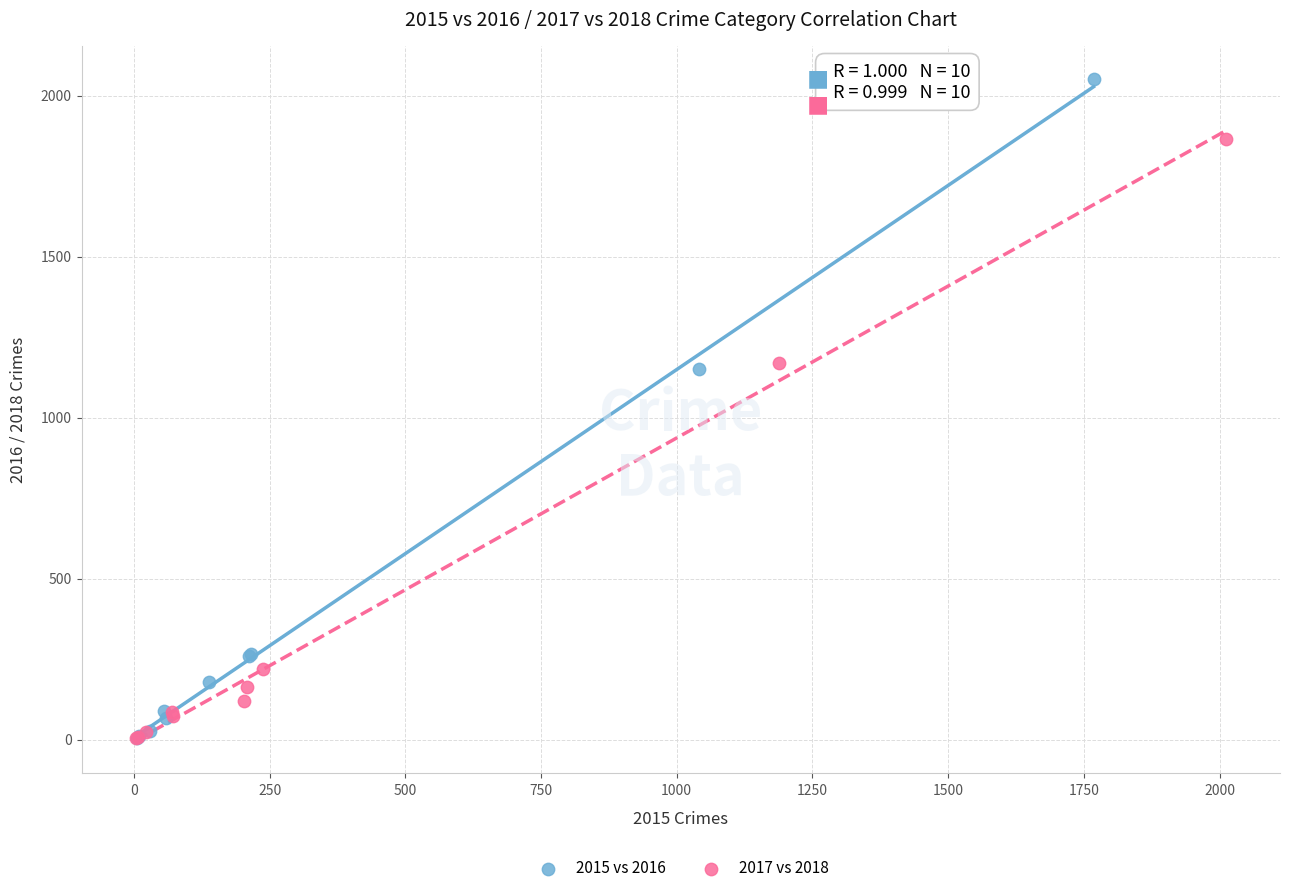

Which series reaches the maximum Y coordinate?

2015 vs 2016